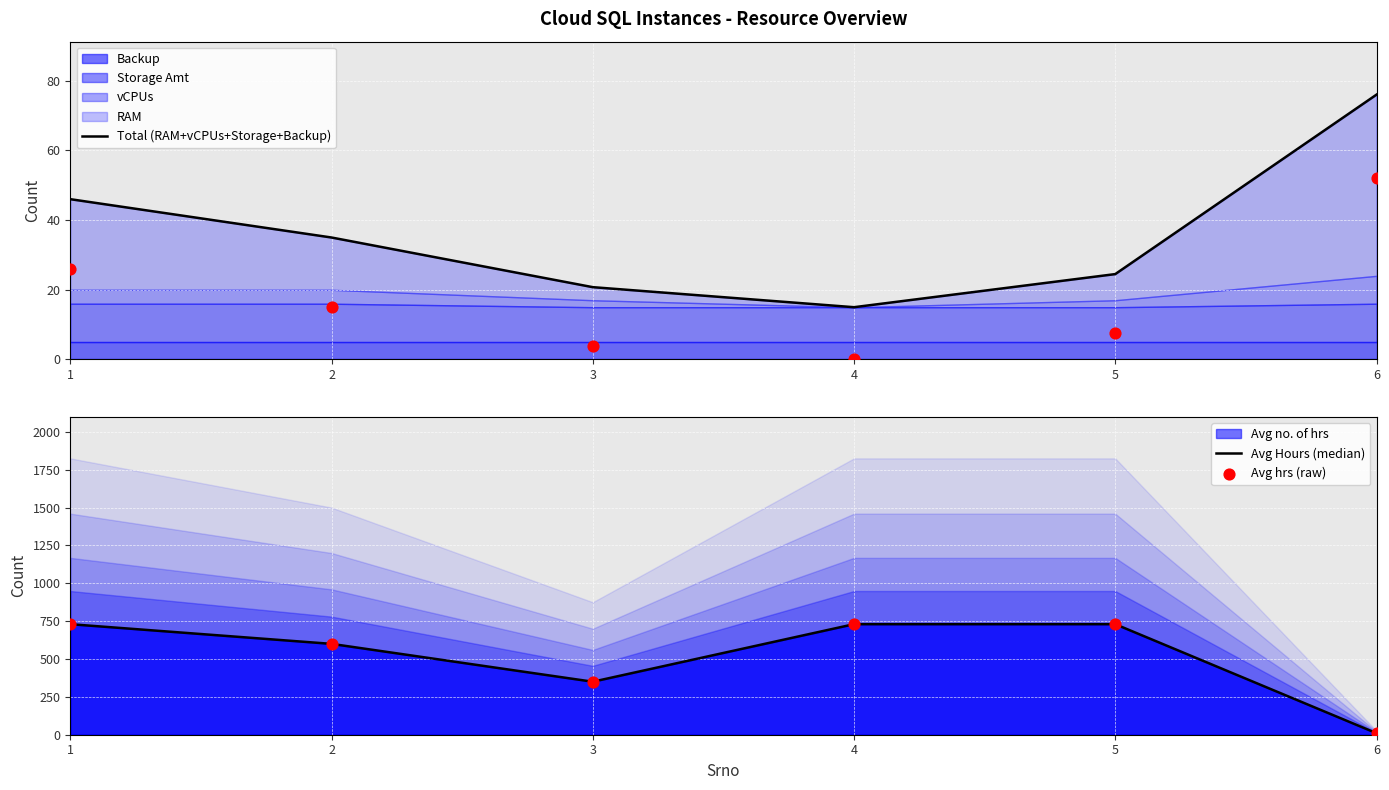

The value of Avg Hours (median) at 5 is 1032. True or false?

False